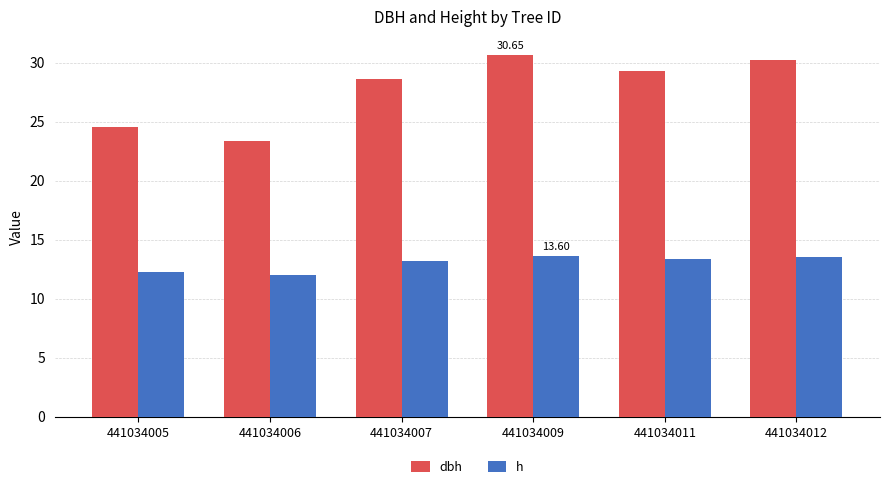

How many bars are there in each group?

2